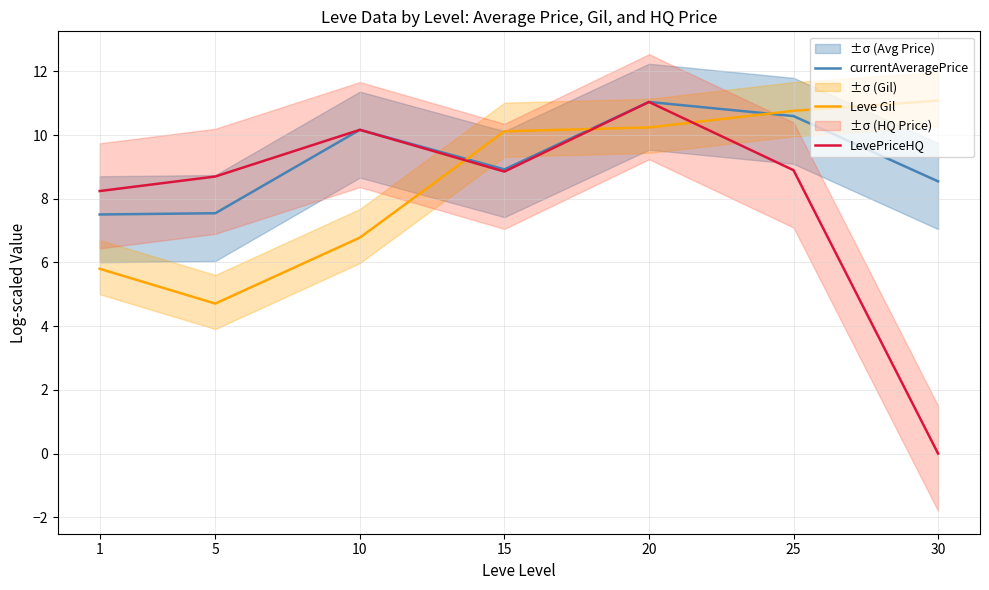

Is it true that currentAveragePrice equals 10.2 at 10?

True